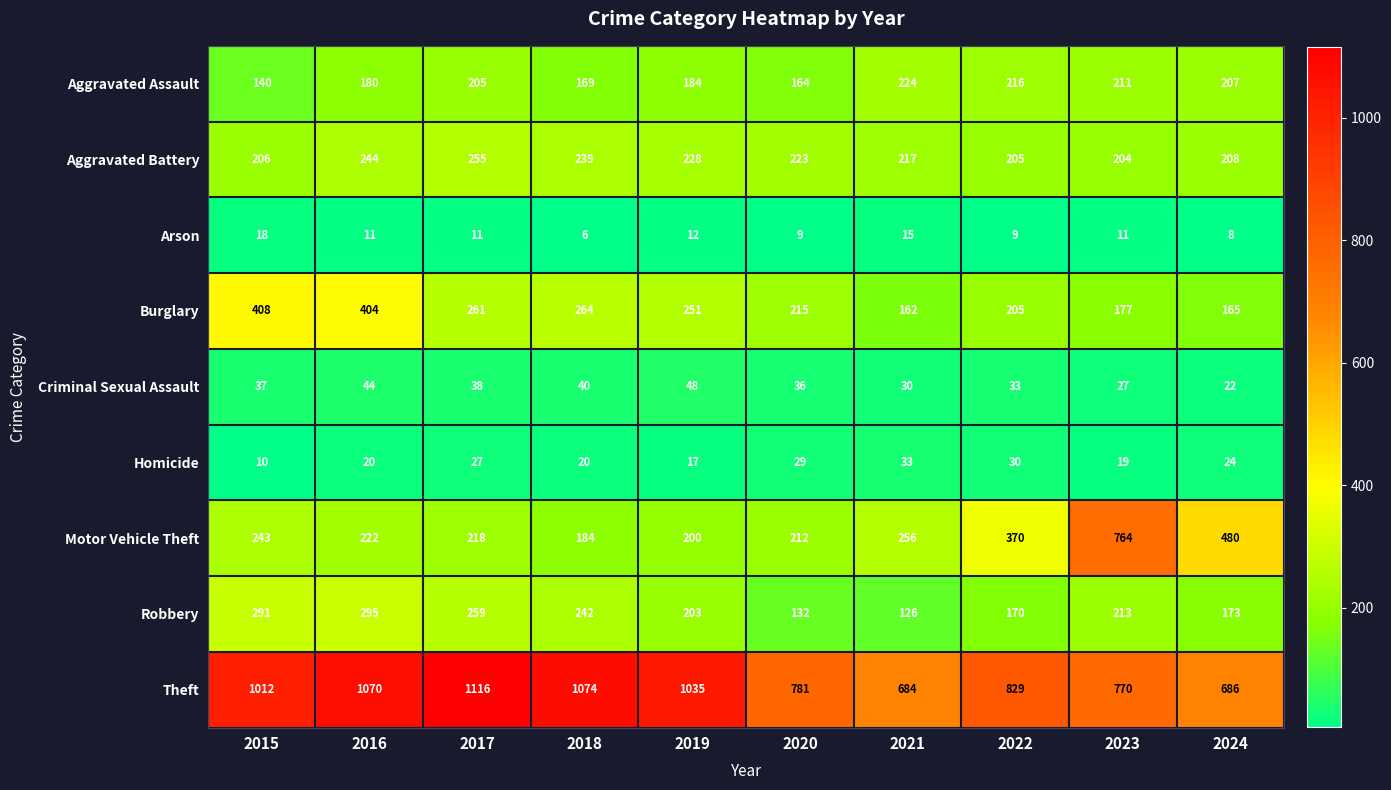

The Homicide series shows 4 at 2018. True or false?

False